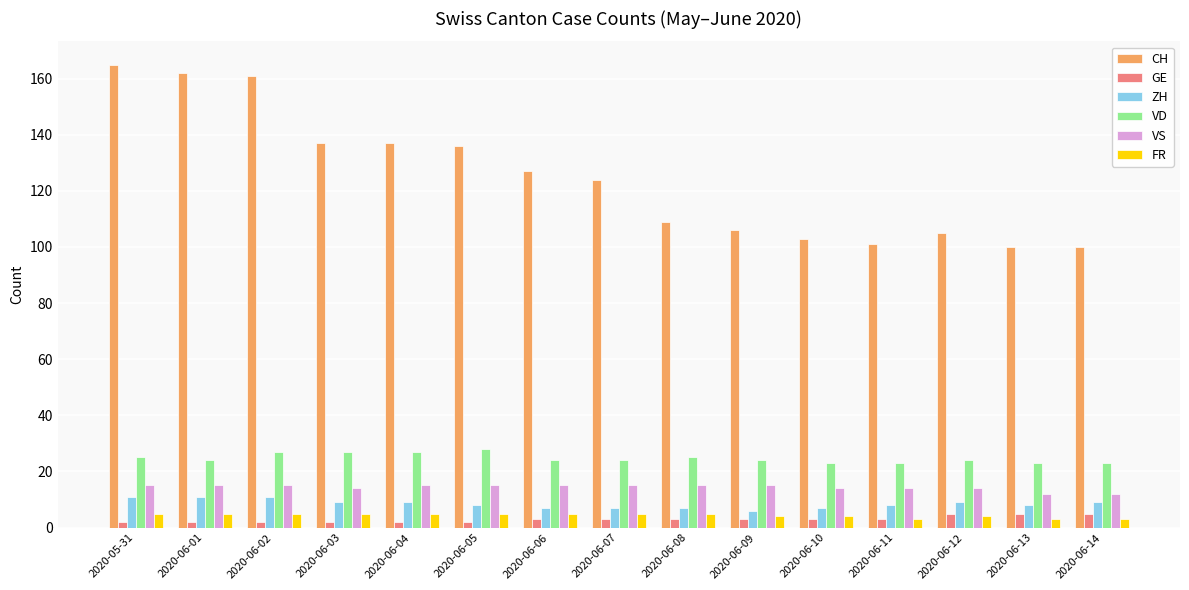

What is the lowest value of the CH series?

100